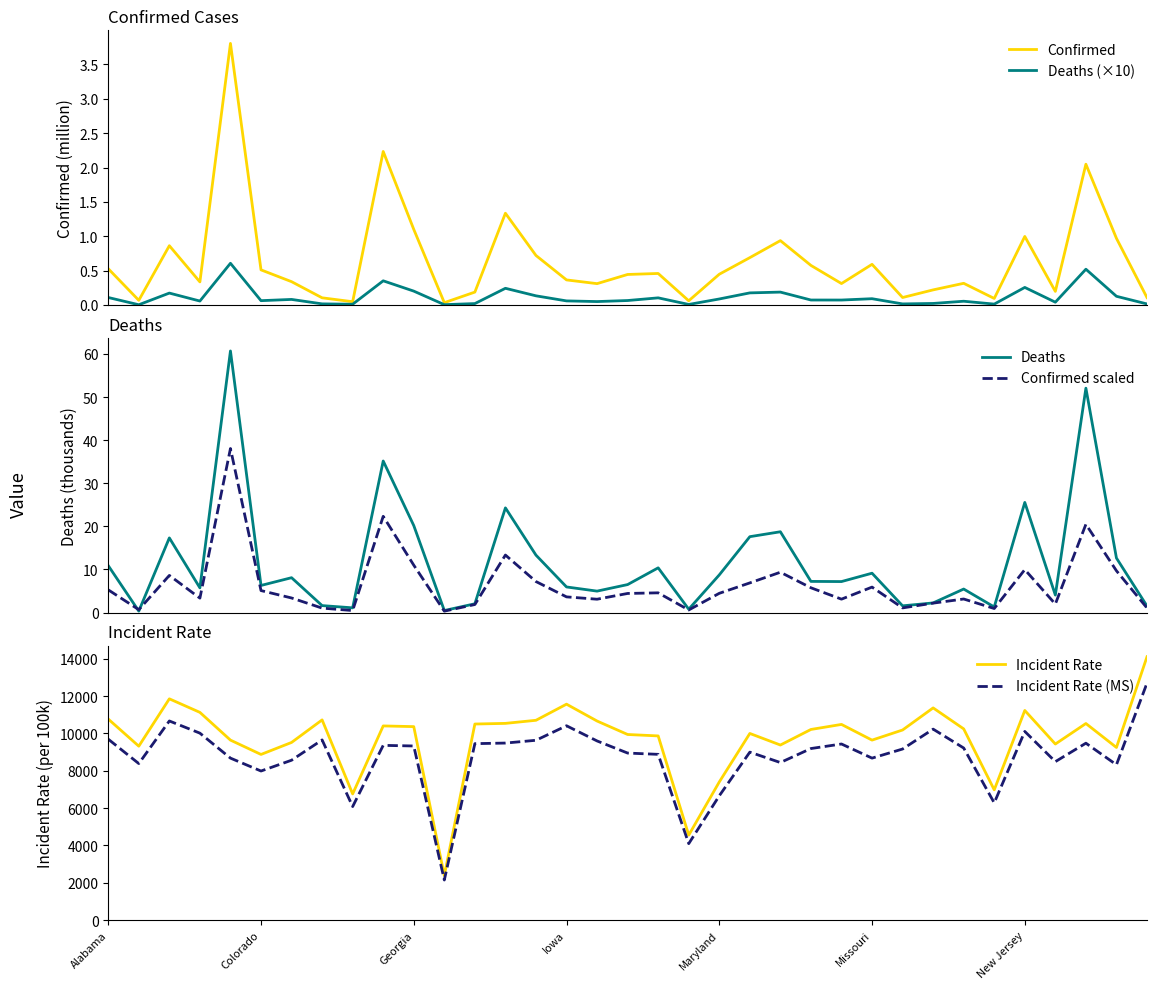

The Incident Rate (MS) series shows 16824.8 at 13. True or false?

False